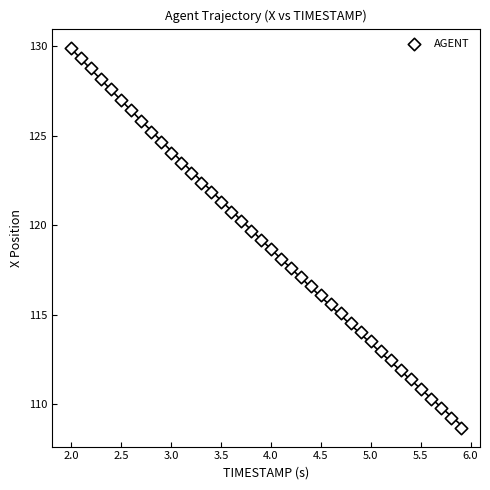

What is the range of X values (max minus min)?

3.9